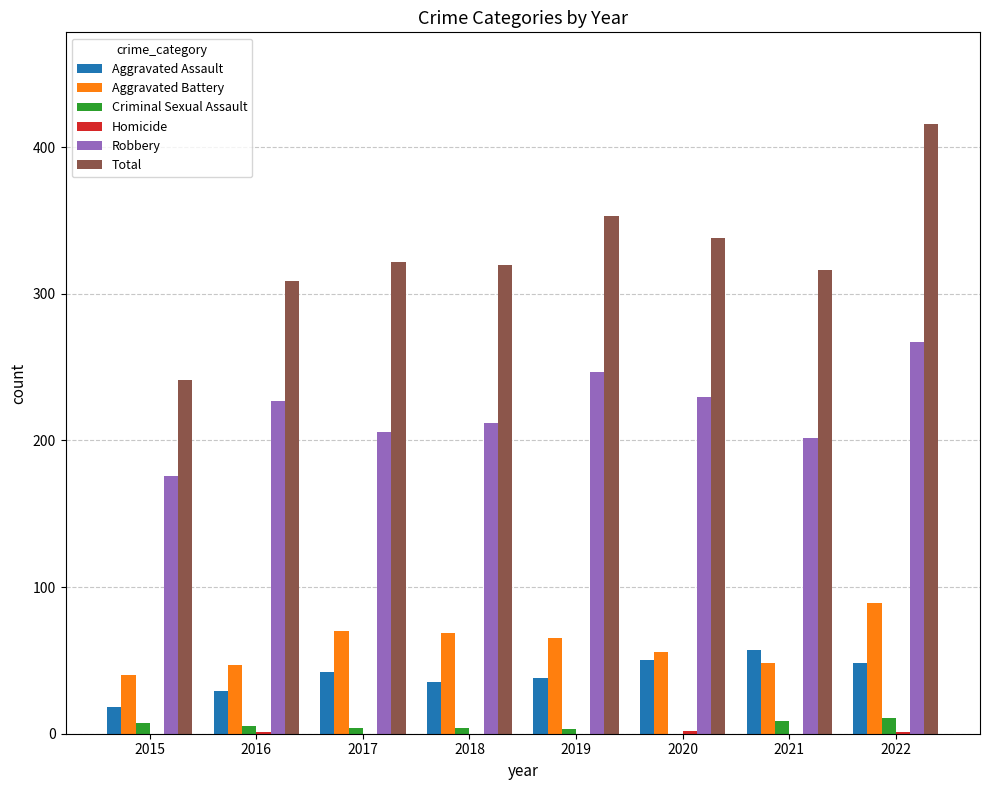

What is the sum of all Criminal Sexual Assault values?

43